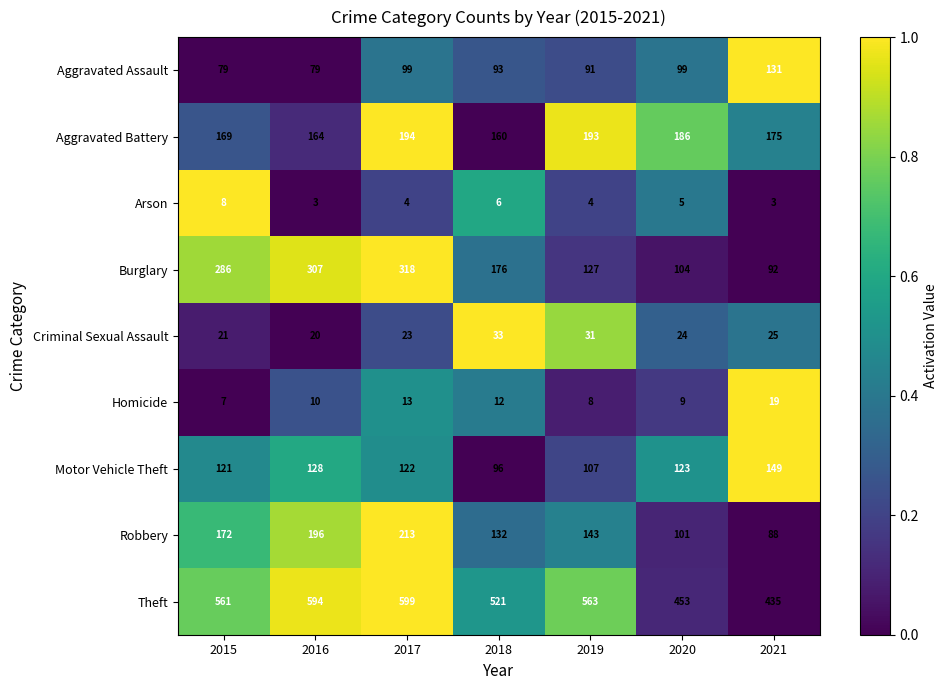

What is the difference between the highest and lowest values at 2017?

595